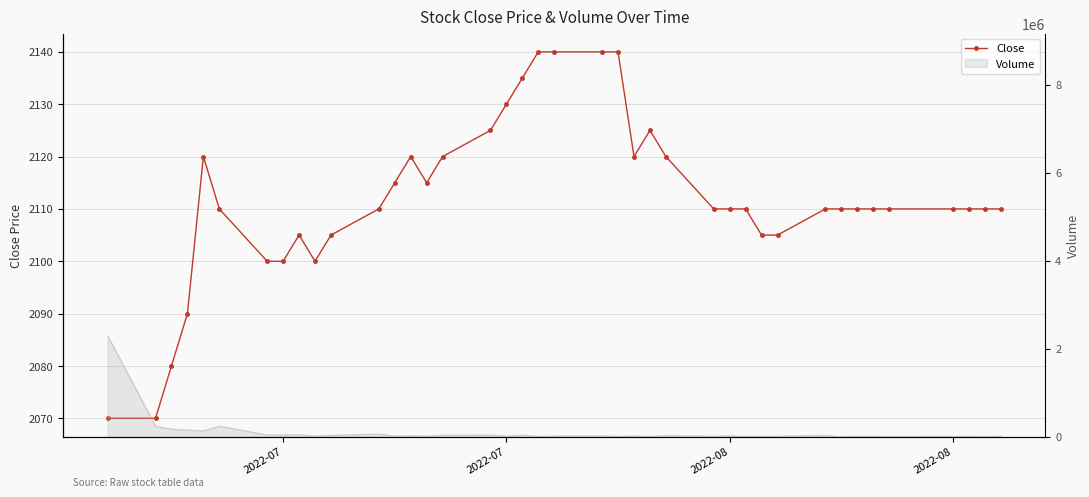

How many data points are above 2110?

15